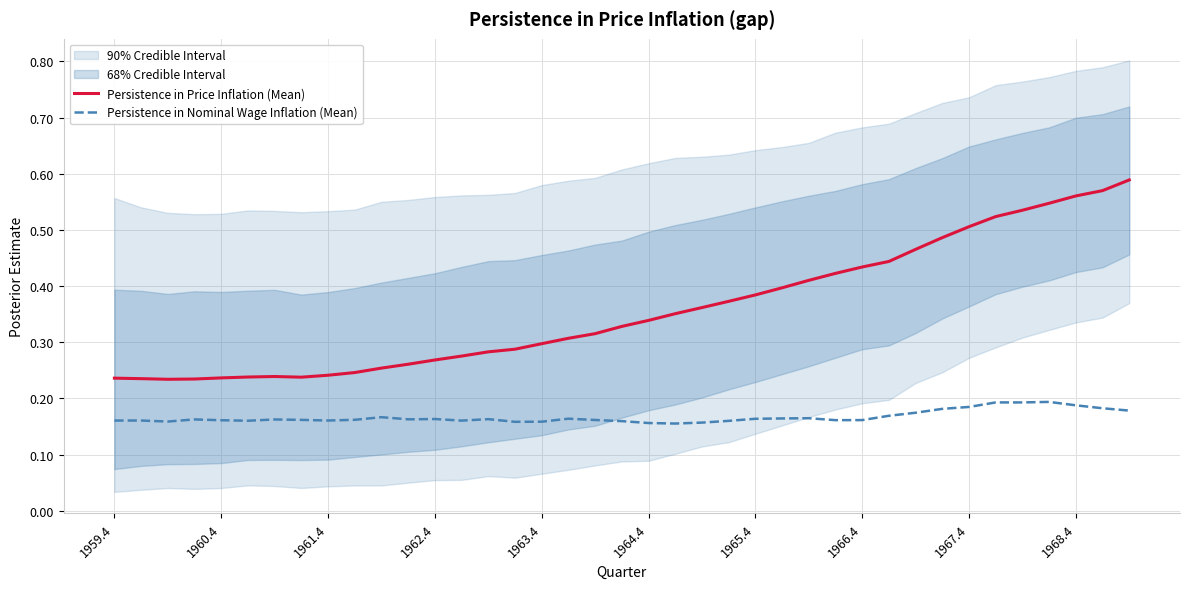

Is it true that Persistence in Price Inflation (Mean) equals 0.1 at 11?

False